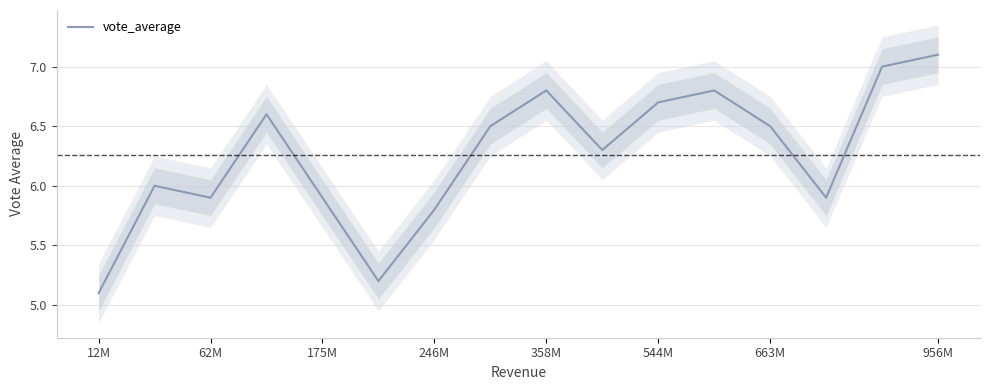

Which category has the lowest value in the vote_average series?

12M